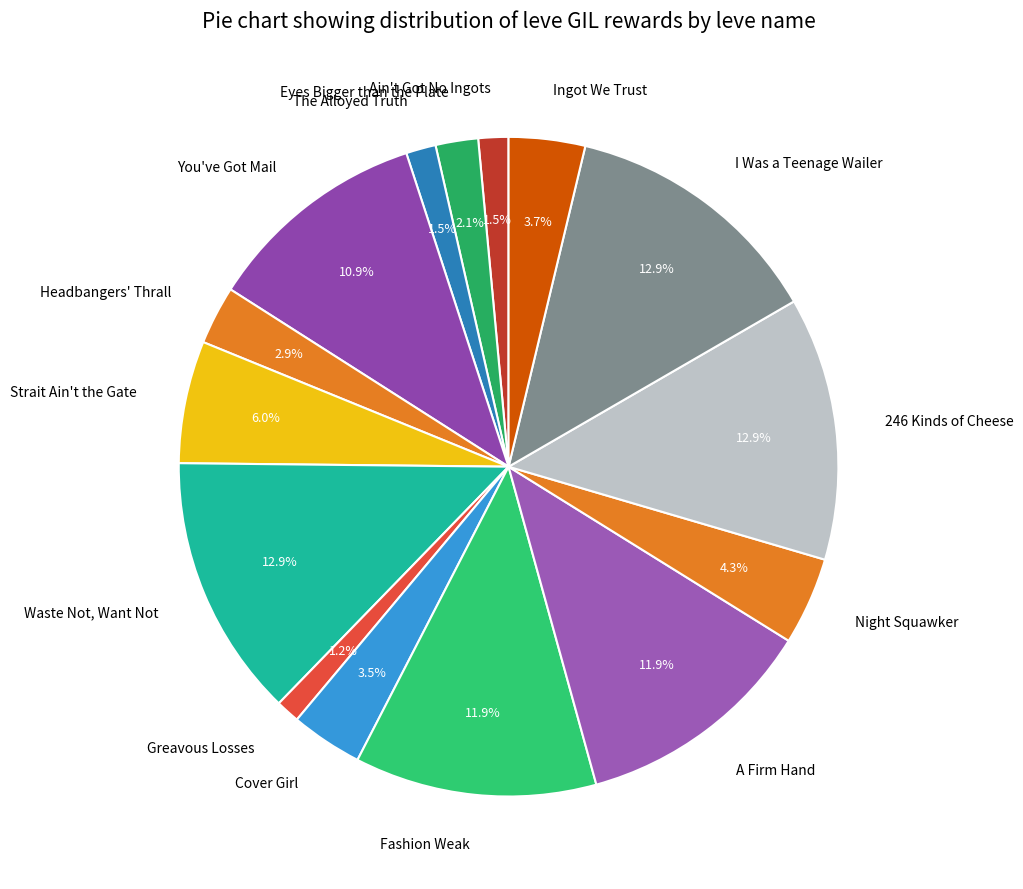

Which has a higher value, The Alloyed Truth or A Firm Hand?

A Firm Hand